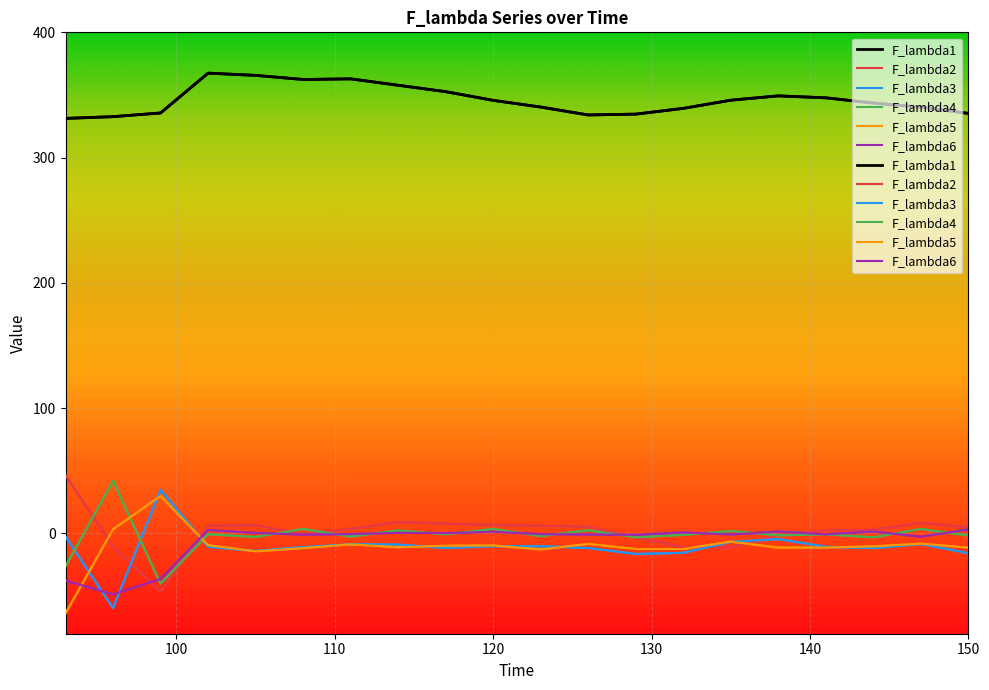

What is the value of the F_lambda5 point at the 8th from the left?

-11.0